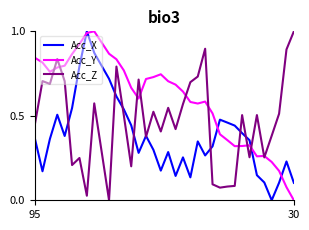

In Acc_Y, how many points are higher than both neighbors (excluding endpoints)?

5